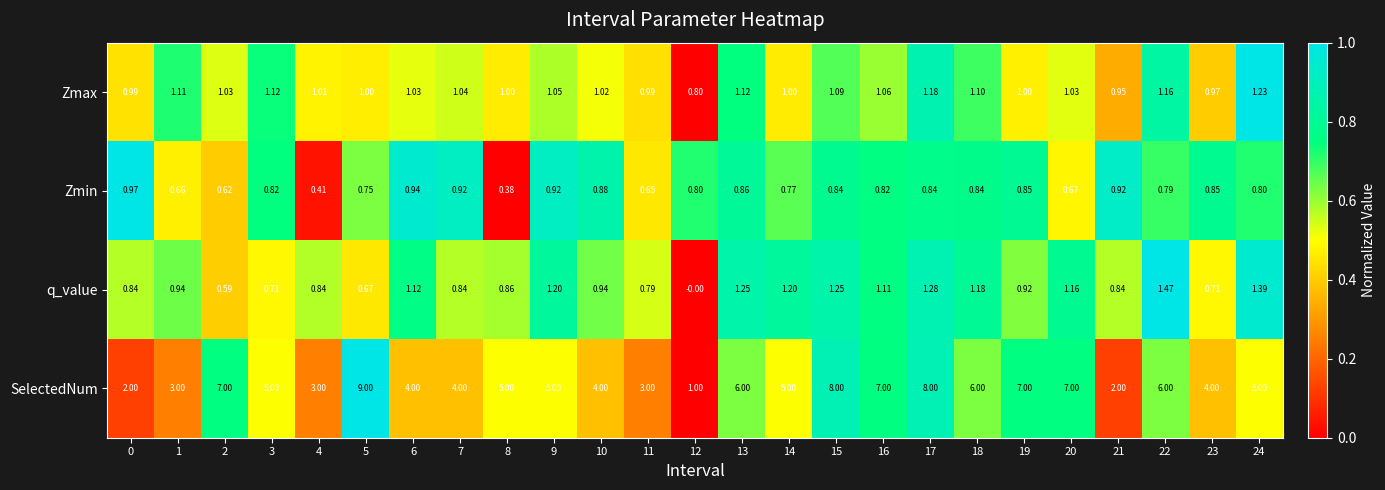

List the series in order of their peak value, highest first.

SelectedNum, q_value, Zmax, Zmin